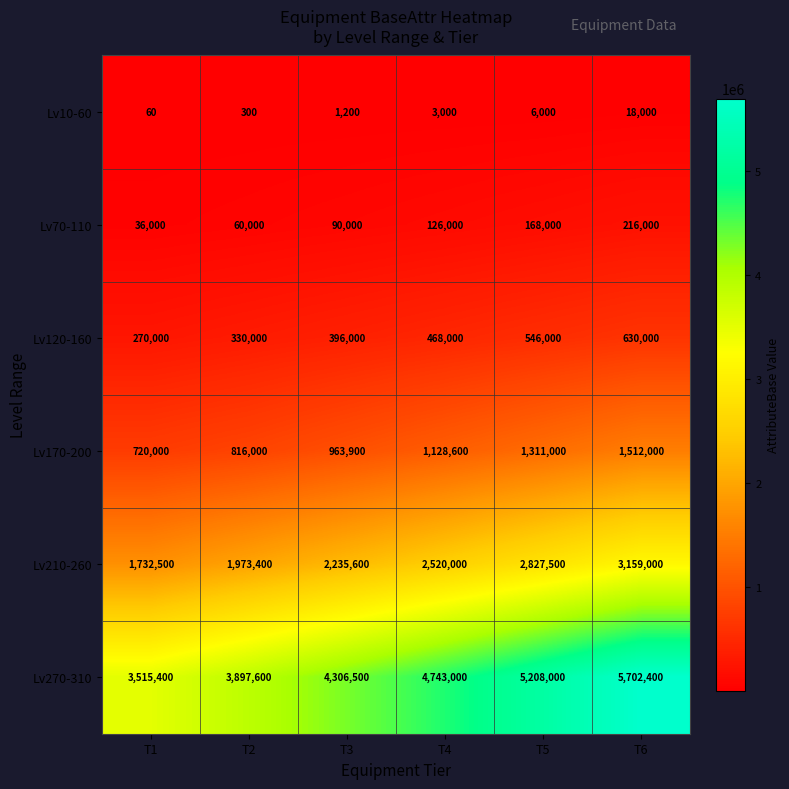

How many series are shown in this chart?

6